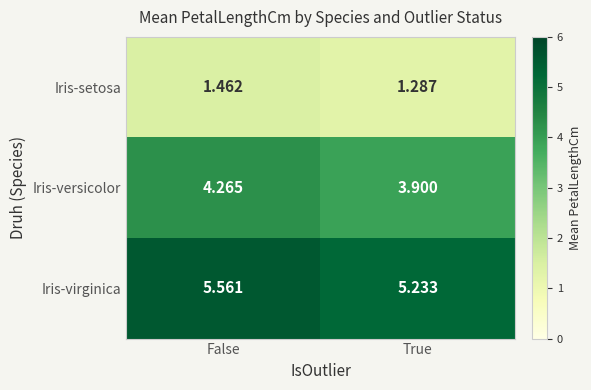

At which label does Iris-versicolor reach its minimum?

True